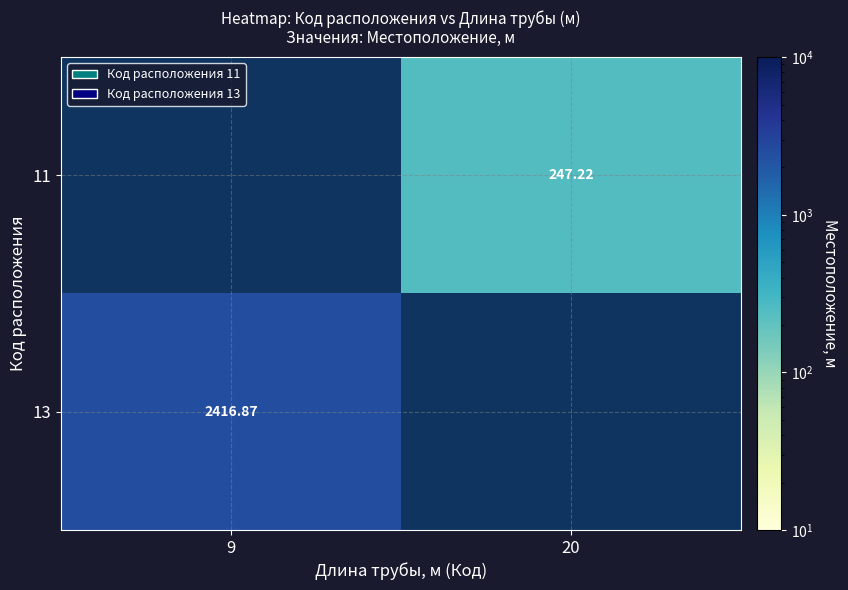

Is the value of 11 at 9 greater than the value of 13 at 20?

No